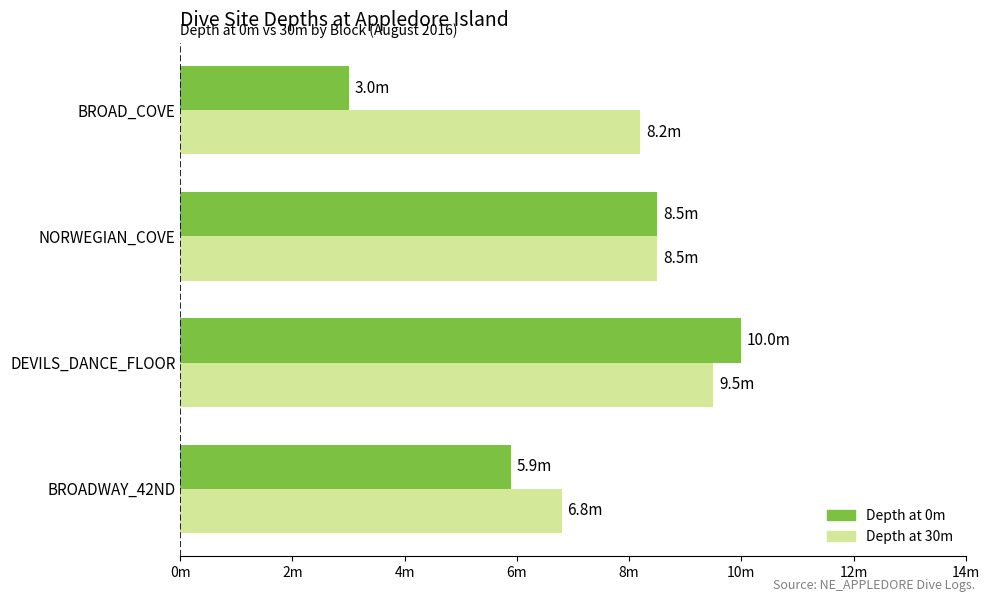

What are all the series names shown in the legend?

Depth at 0m, Depth at 30m